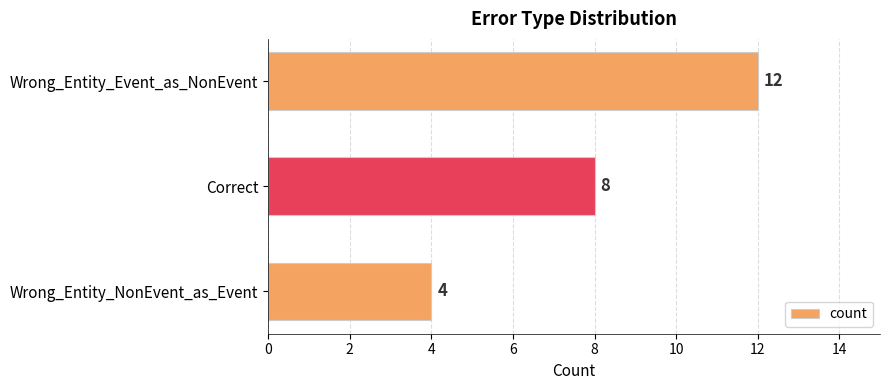

Reading top to bottom, list all the values displayed in this chart.

Wrong_Entity_Event_as_NonEvent=12	Correct=8	Wrong_Entity_NonEvent_as_Event=4